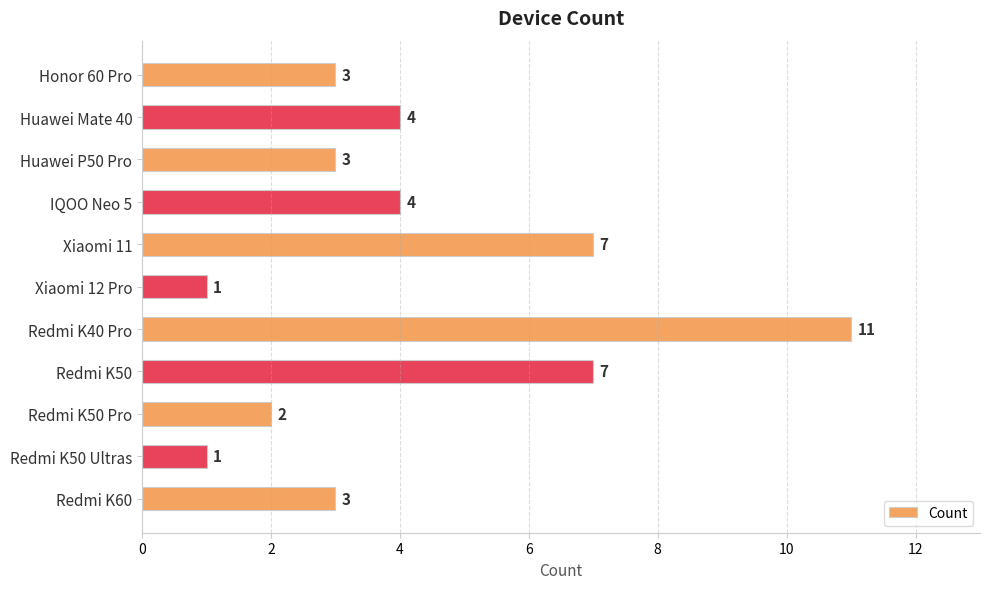

Which label corresponds to the largest value in the chart?

Redmi K40 Pro